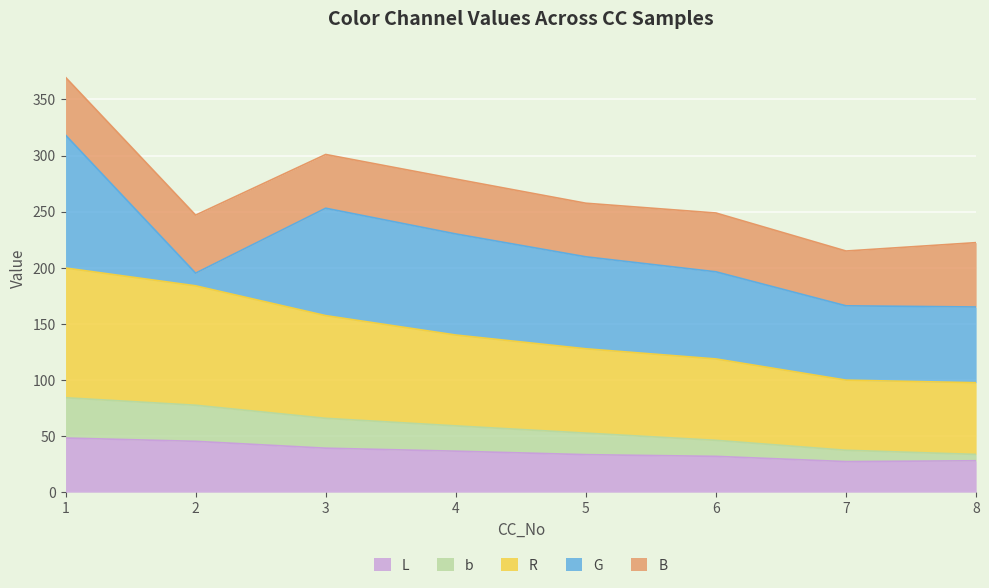

What is the total value across all series at 1?

369.7